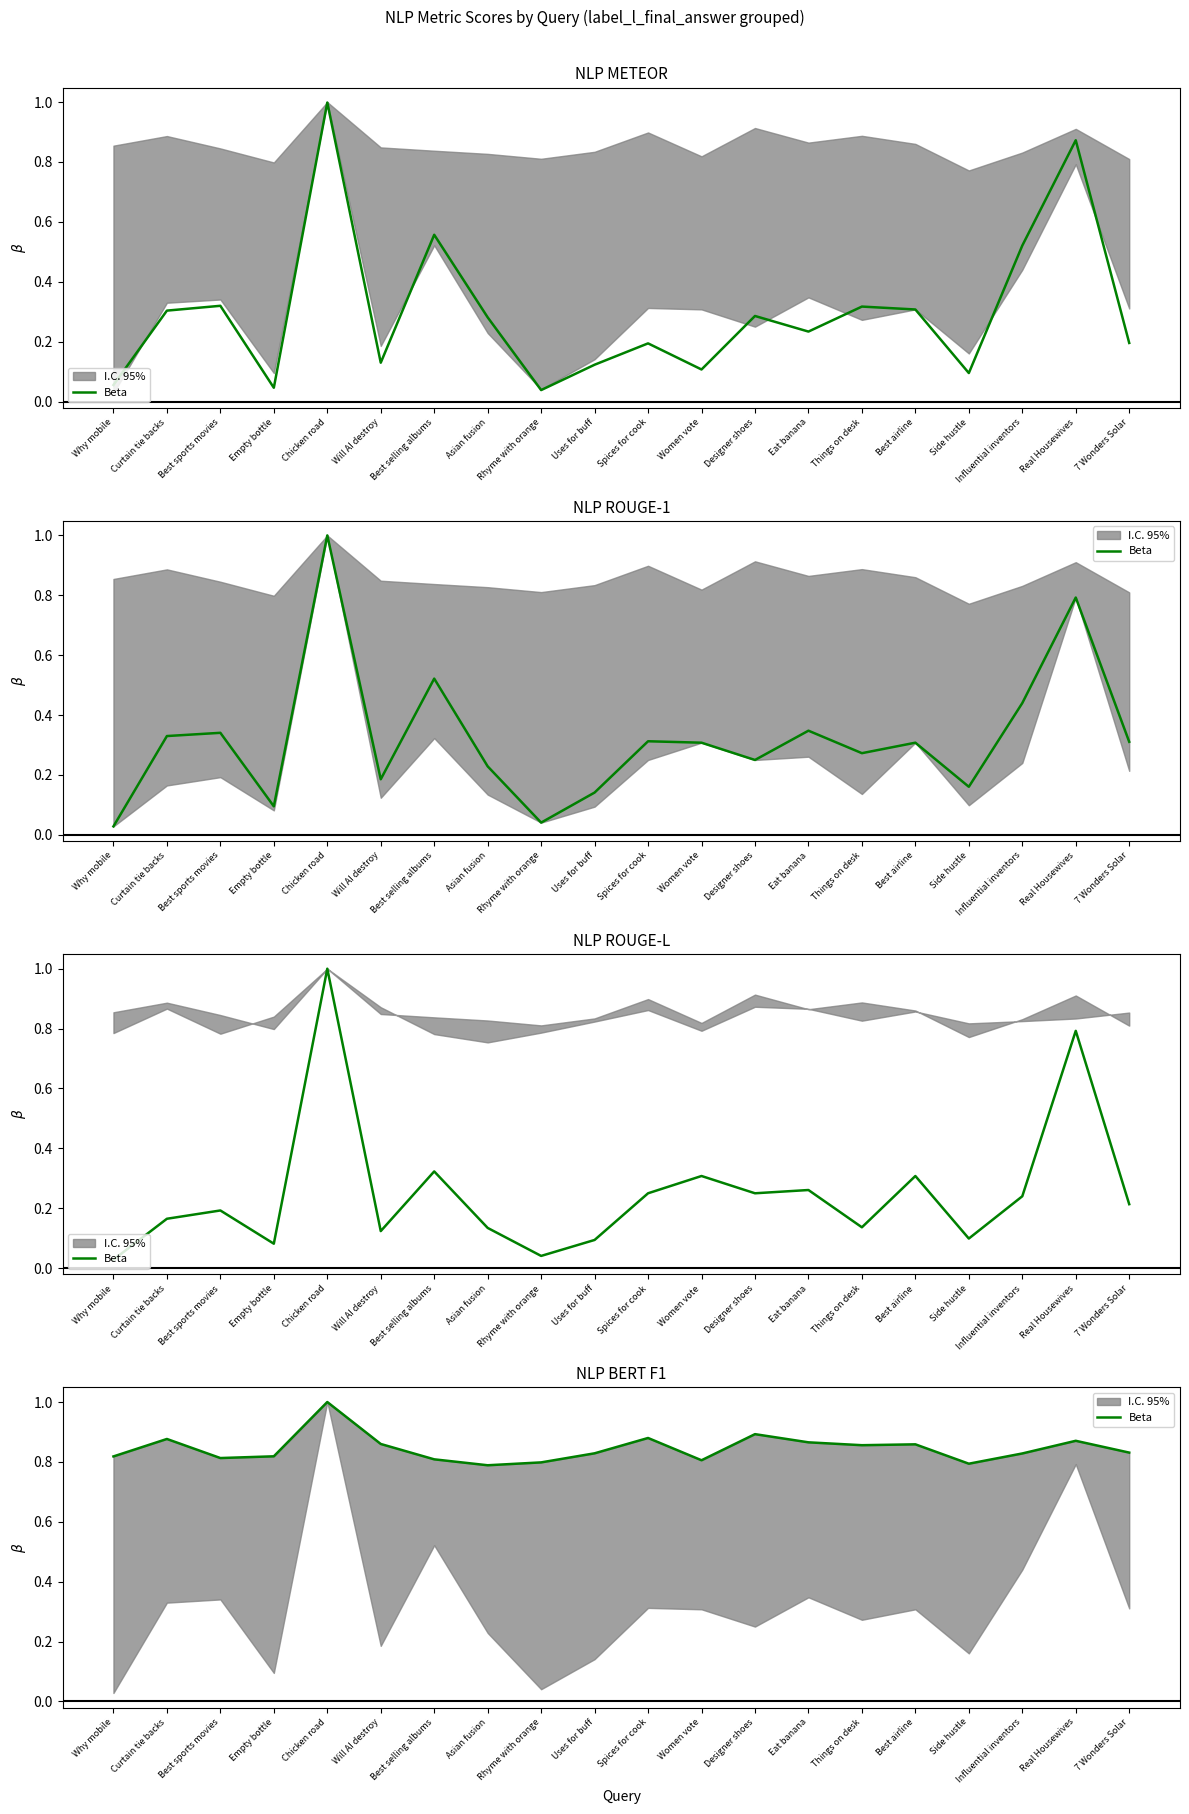

Between Influential inventors and Why mobile, which is larger?

Influential inventors